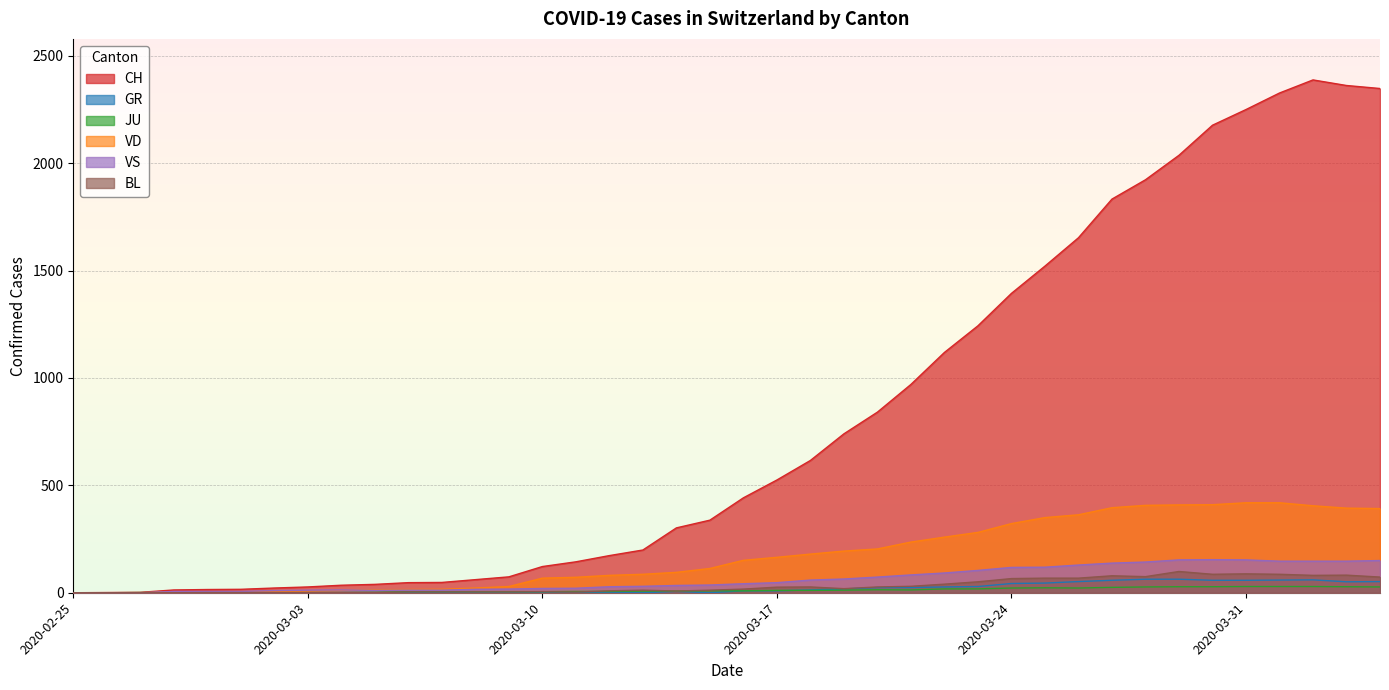

How many lines are shown in the chart?

6